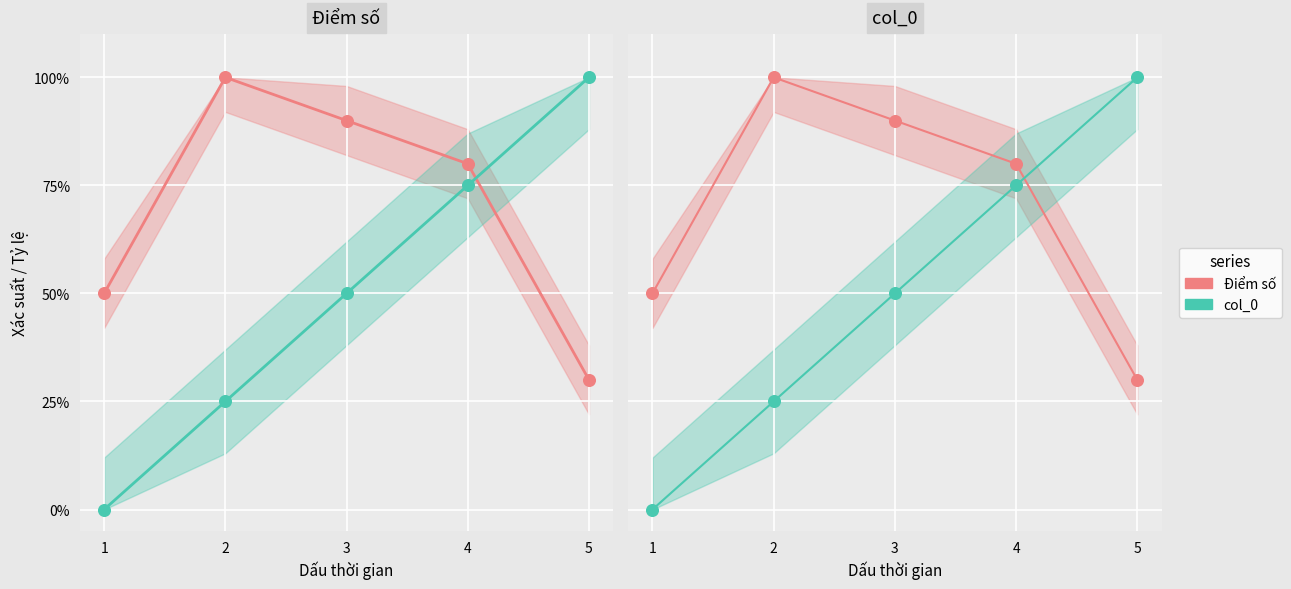

What are all the series names shown in the legend?

Điểm số, col_0